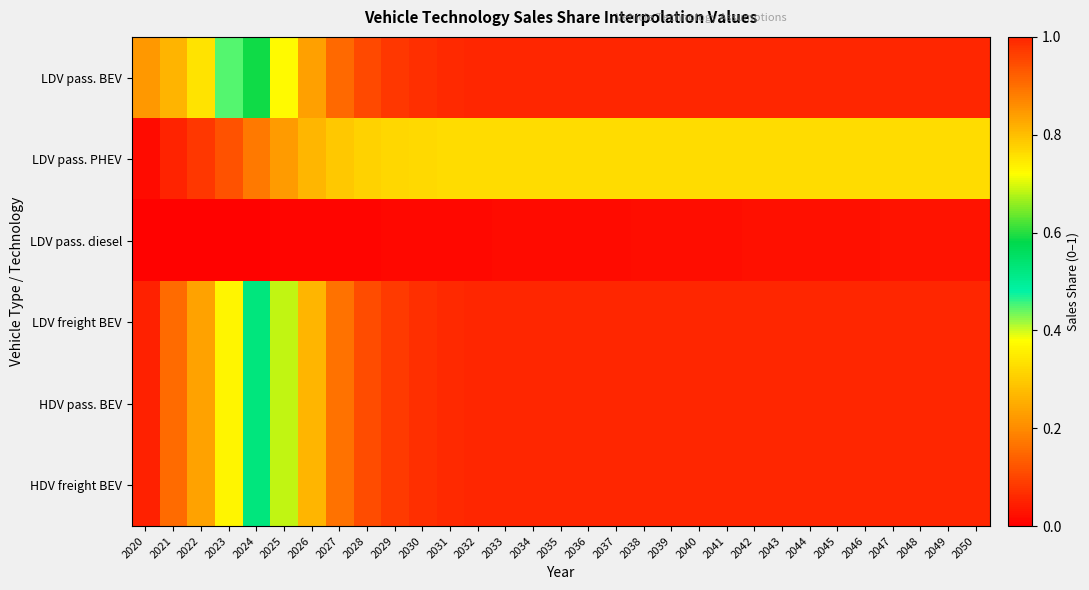

Rank the series by their maximum value, from highest to lowest.

LDV pass. BEV, LDV freight BEV, HDV pass. BEV, HDV freight BEV, LDV pass. PHEV, LDV pass. diesel